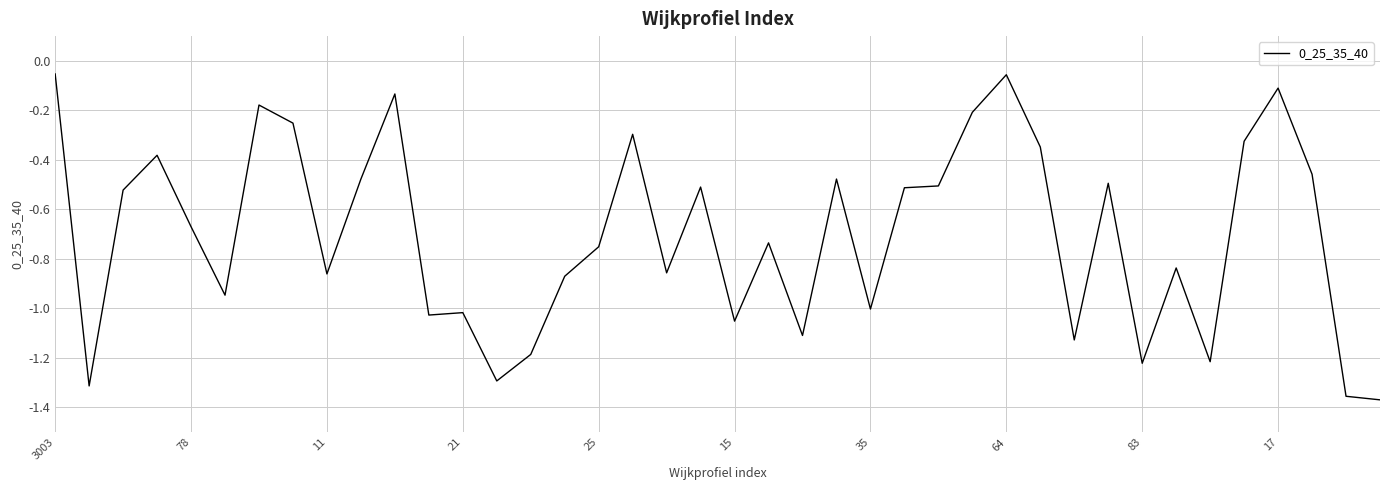

Is this an area chart (filled region under the line)?

No